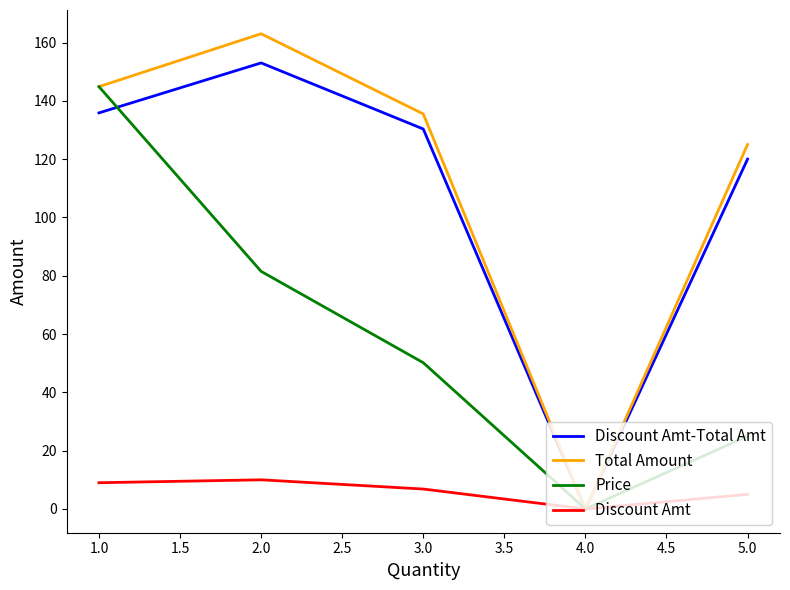

Which series has the widest spread of values?

Total Amount